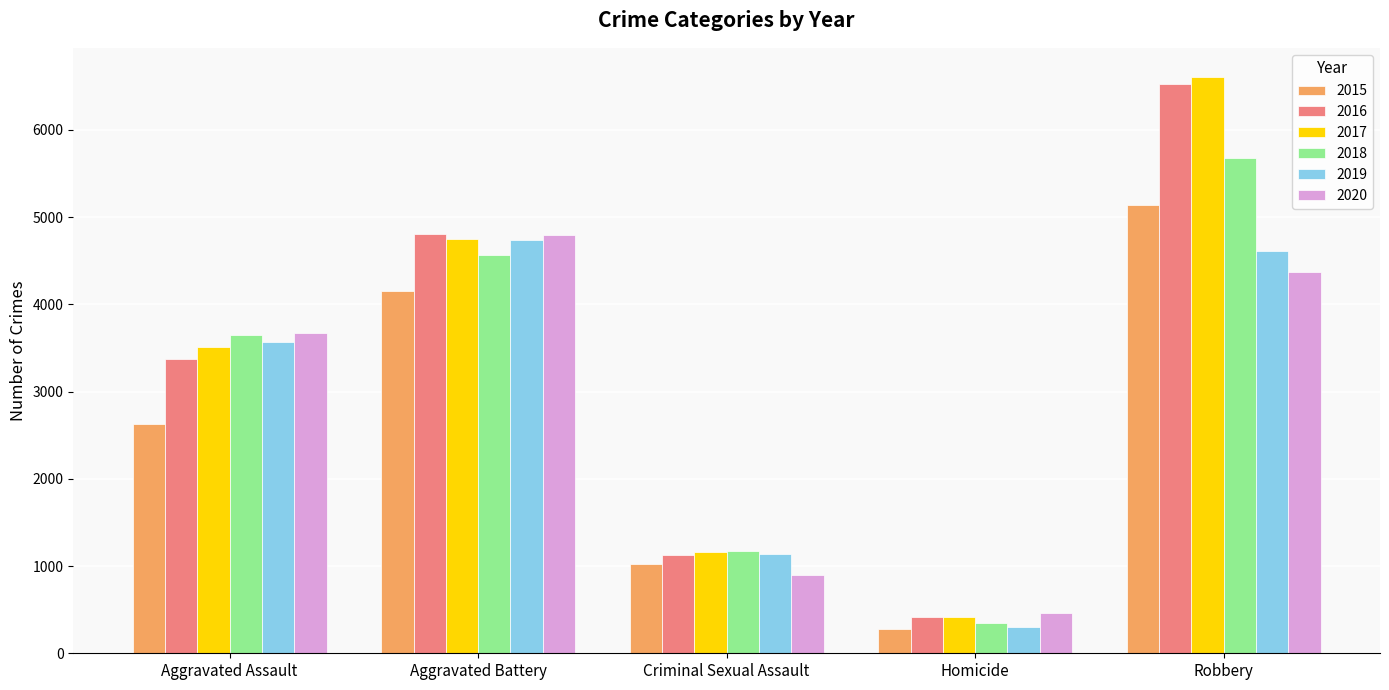

Between Criminal Sexual Assault and Homicide, which series saw the biggest shift?

2019